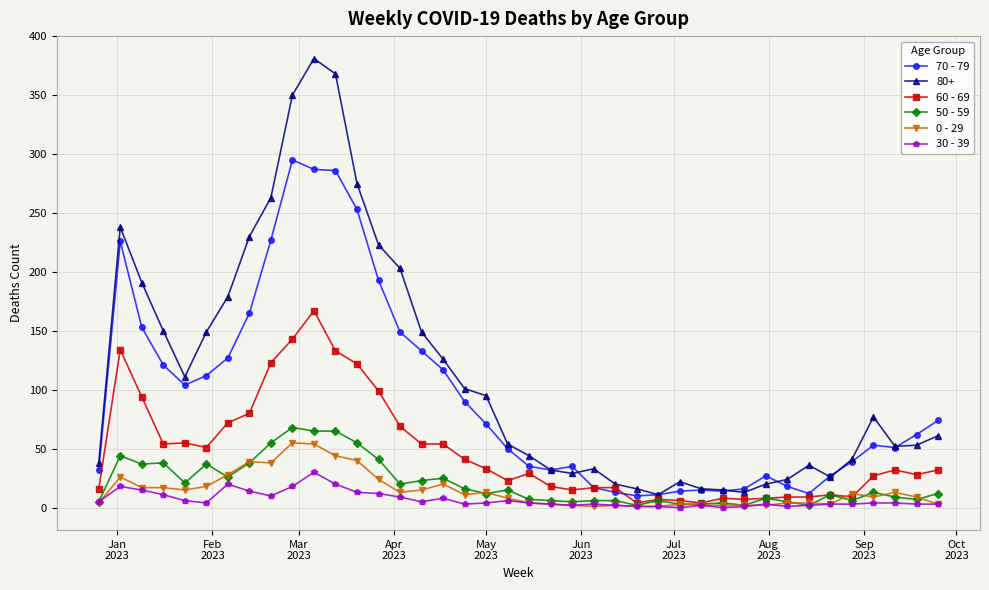

True or false: 50 - 59 and 70 - 79 intersect in this chart.

False